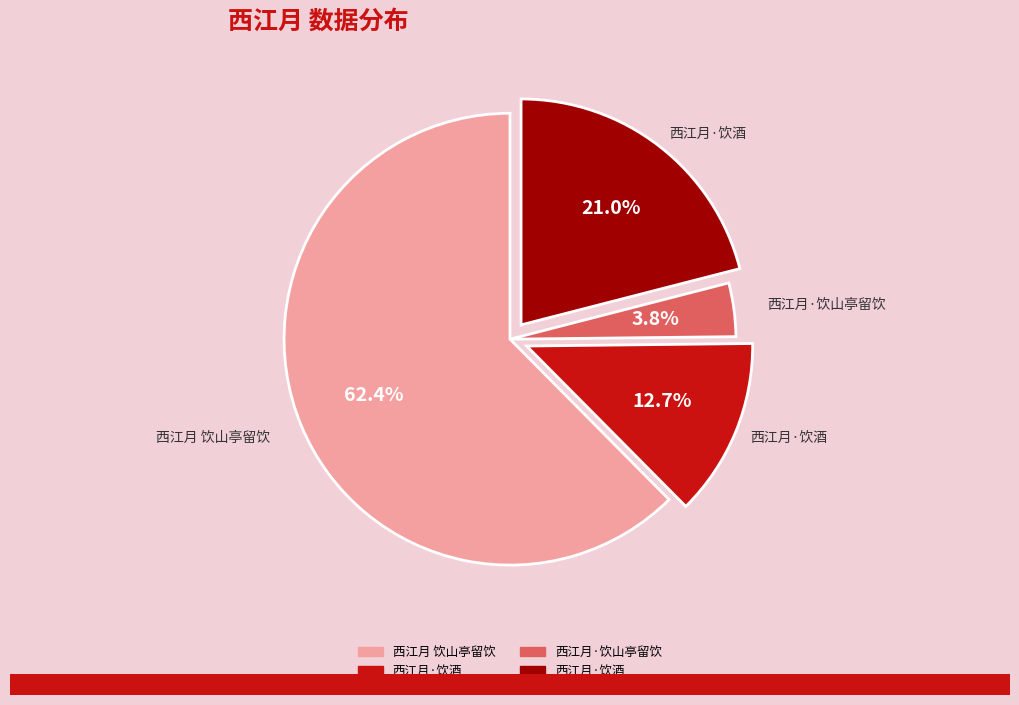

Is there a majority slice in this chart?

Yes